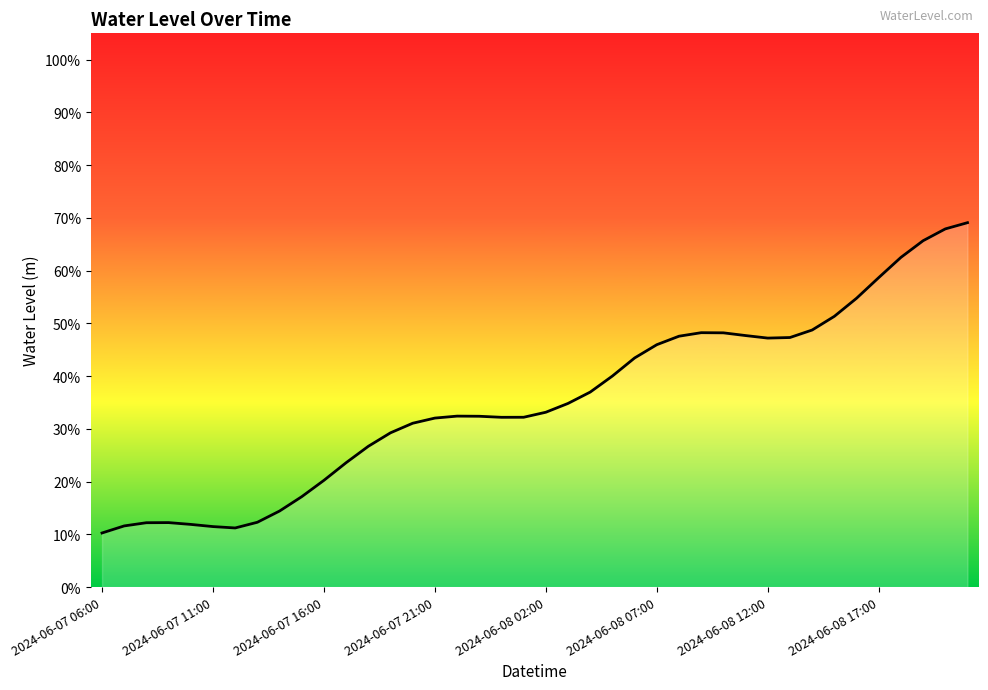

True or false: the data has more than 0 interior local peaks.

True